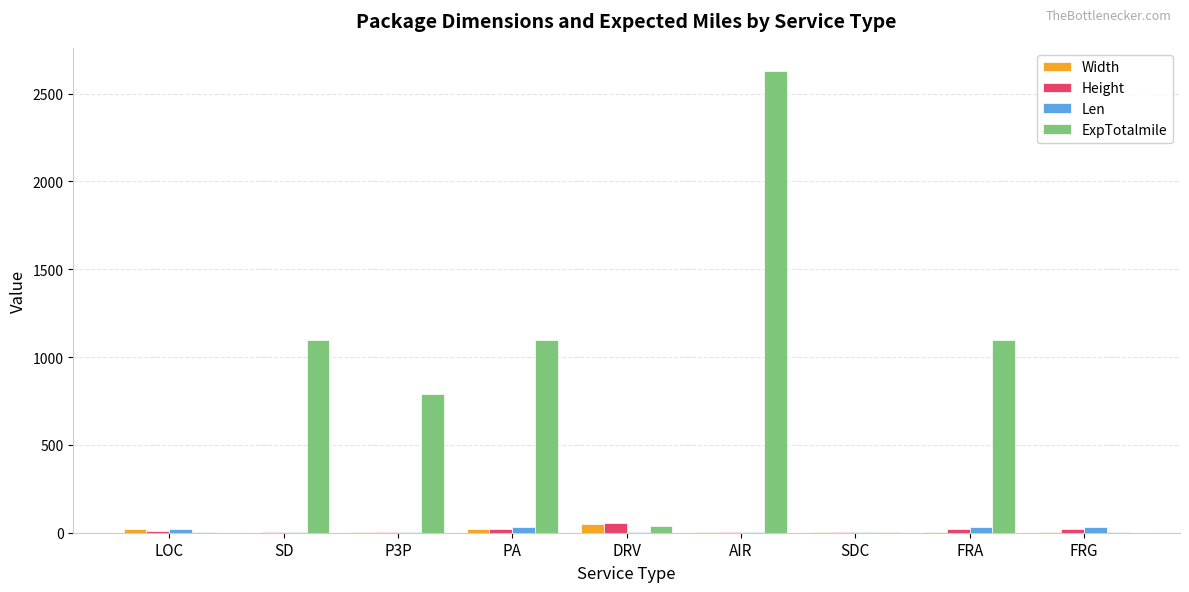

At which category is the sum across all series the highest?

AIR